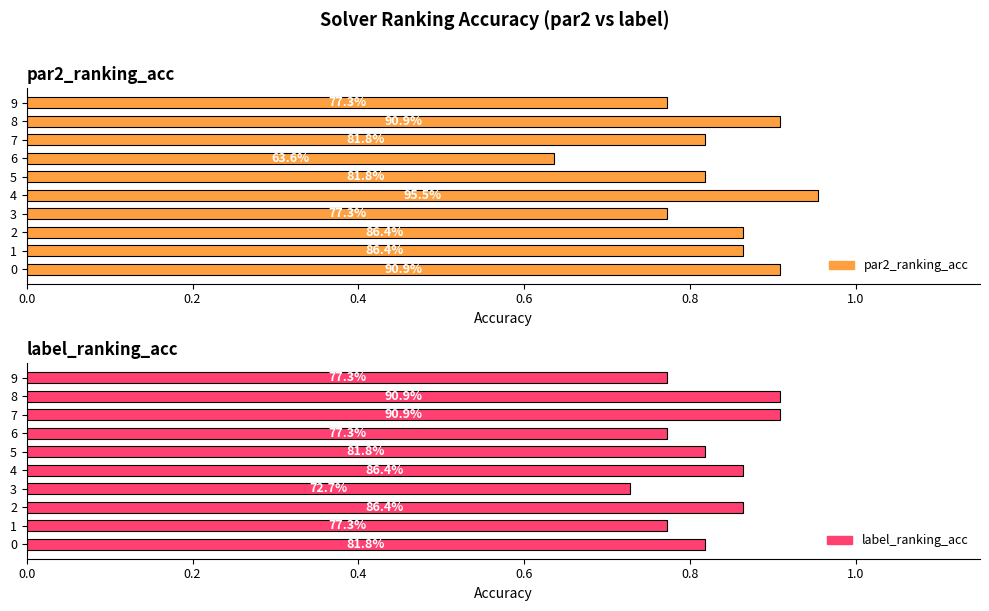

What is the difference between the par2_ranking_acc values at 8 and 7?

0.1